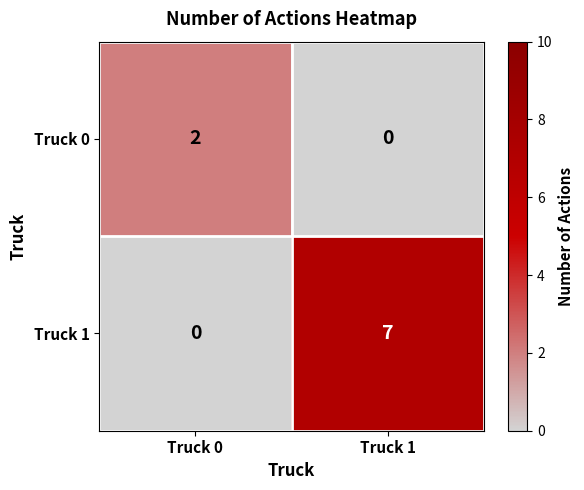

Rank the series by their maximum value, from lowest to highest.

Truck 0, Truck 1